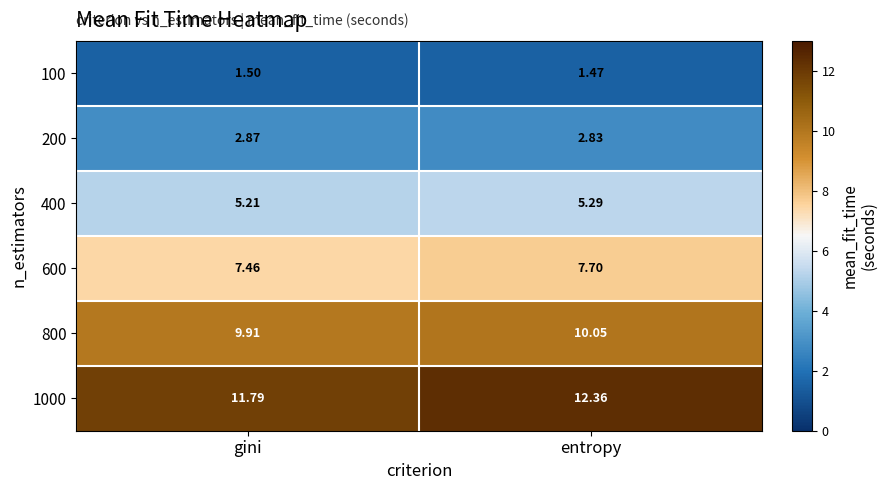

At which label does 800 reach its peak?

entropy